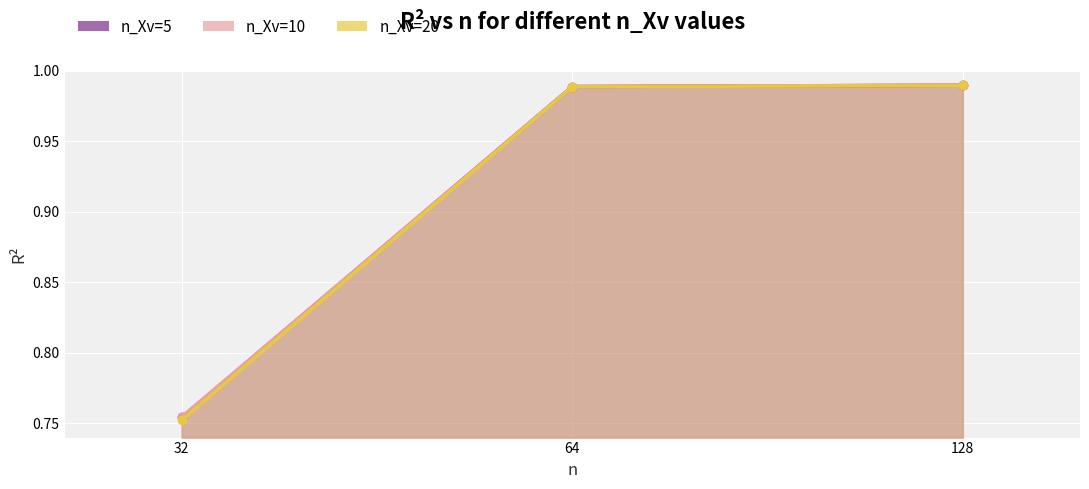

At how many categories does at least one series exceed 0?

3